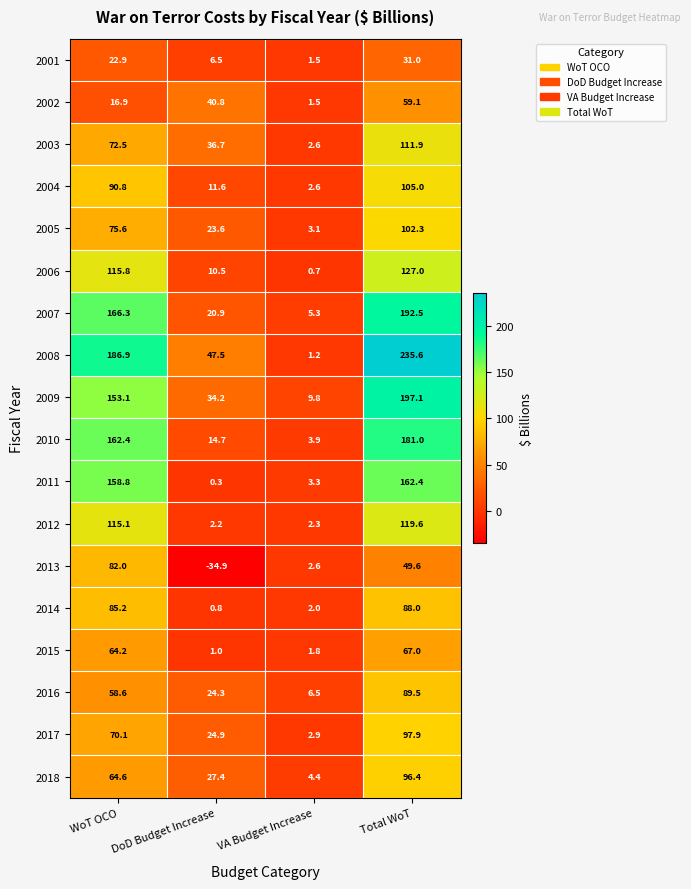

Rank the series at Total WoT from highest to lowest value.

2008, 2009, 2007, 2010, 2011, 2006, 2012, 2003, 2004, 2005, 2017, 2018, 2016, 2014, 2015, 2002, 2013, 2001